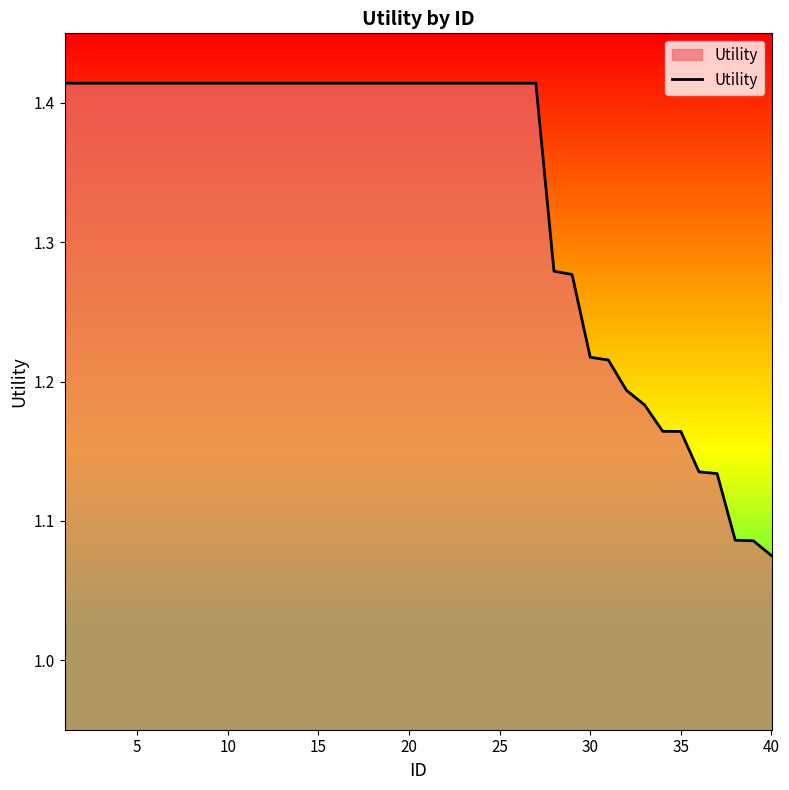

What is the difference between the maximum and minimum values?

0.3